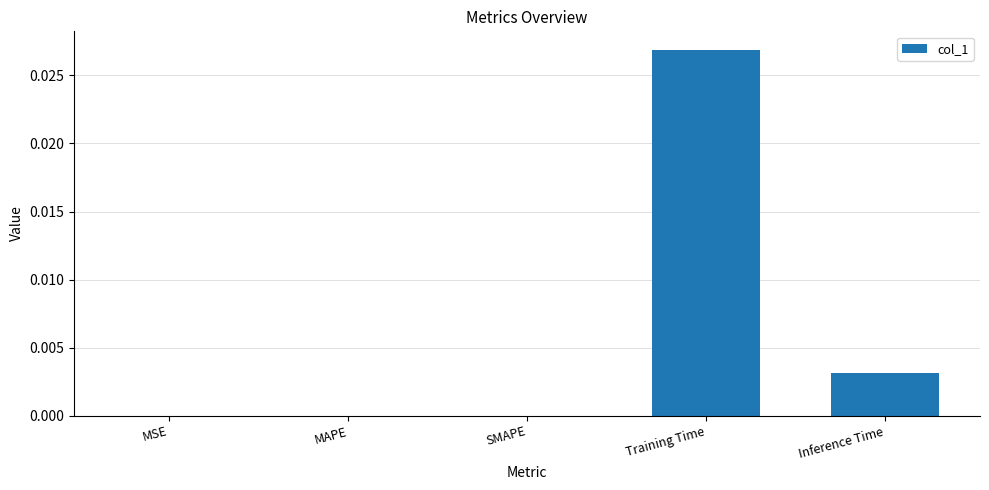

Which has a higher value, MAPE or Inference Time?

Inference Time